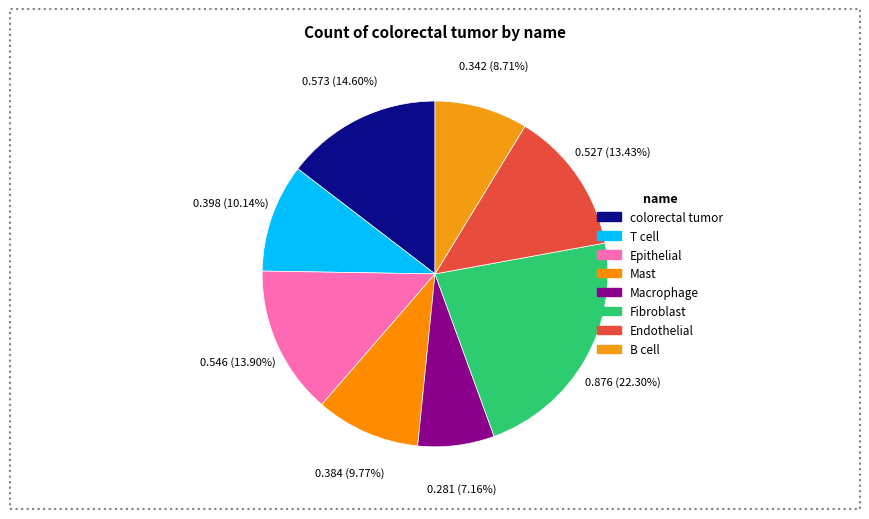

Count the number of slices in the pie.

8